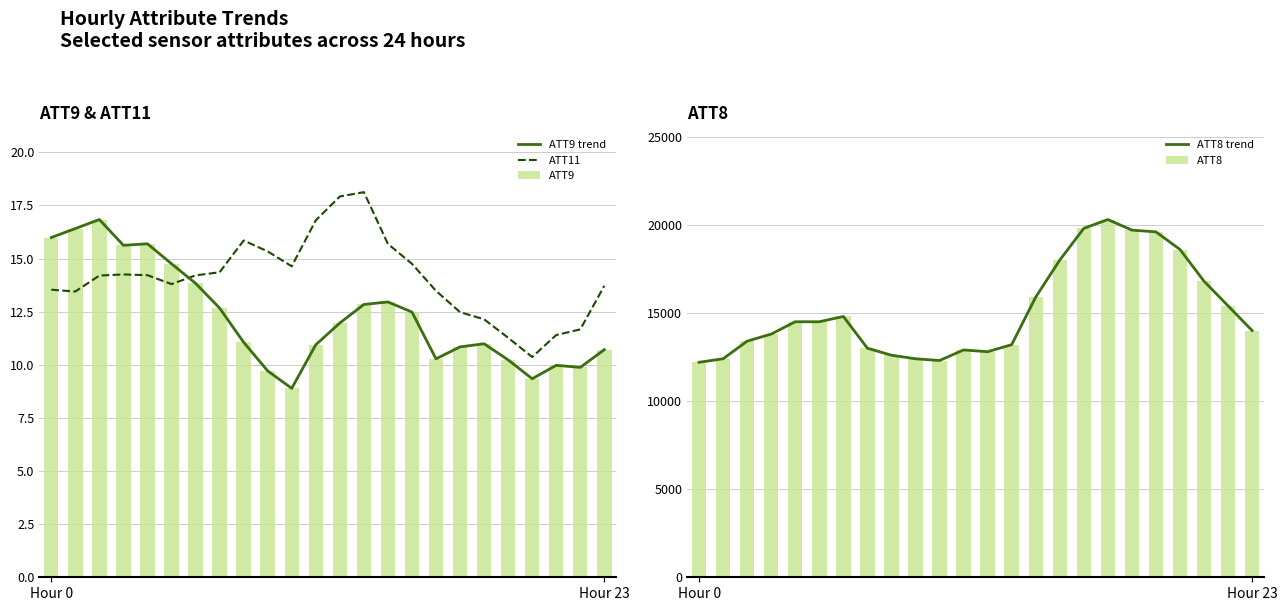

At which category does the chart reach its peak across all series?

17